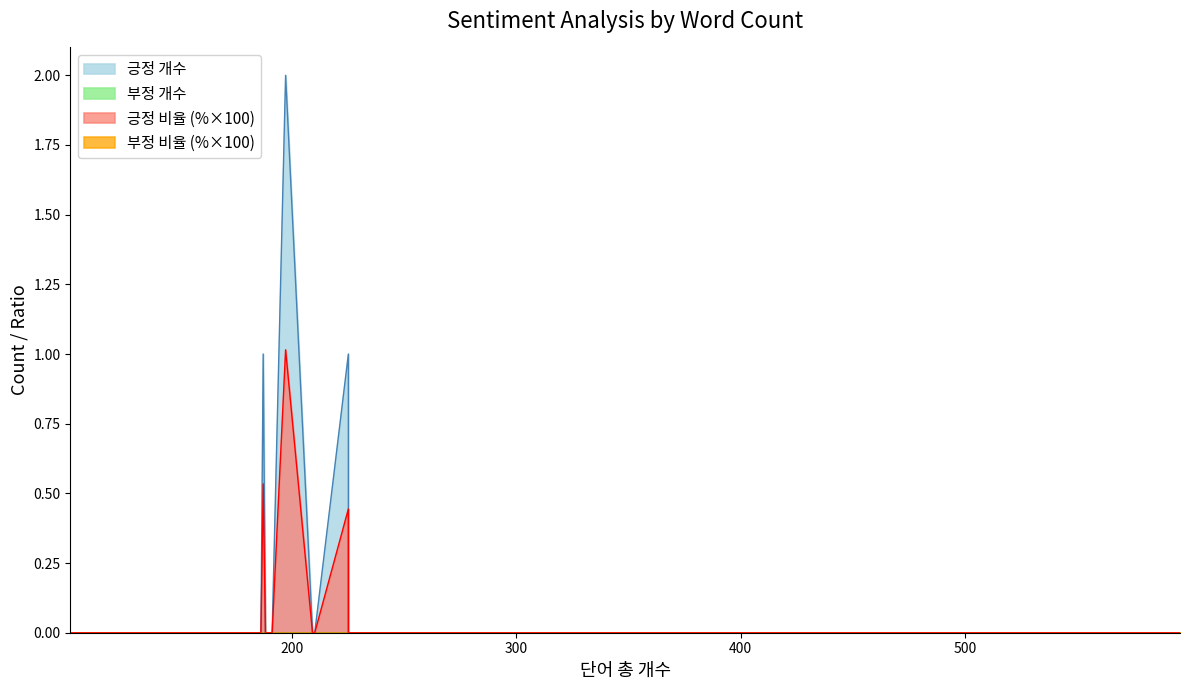

True or false: 긍정 개수 has a value of 0.0 at 119.

True